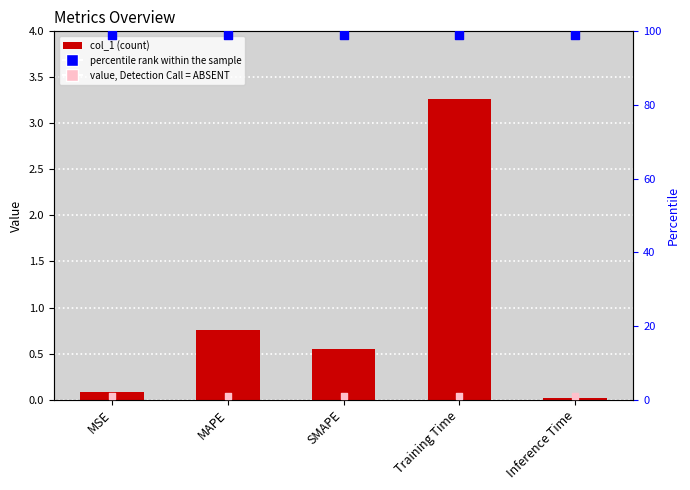

What is the total value across all series at Training Time?

103.3